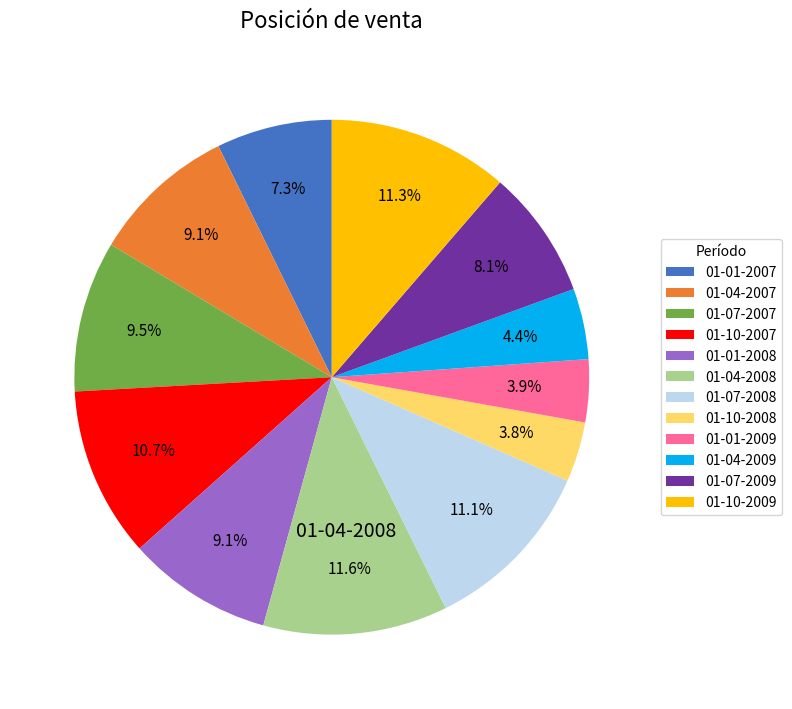

Is there any slice that represents more than half of the pie?

No